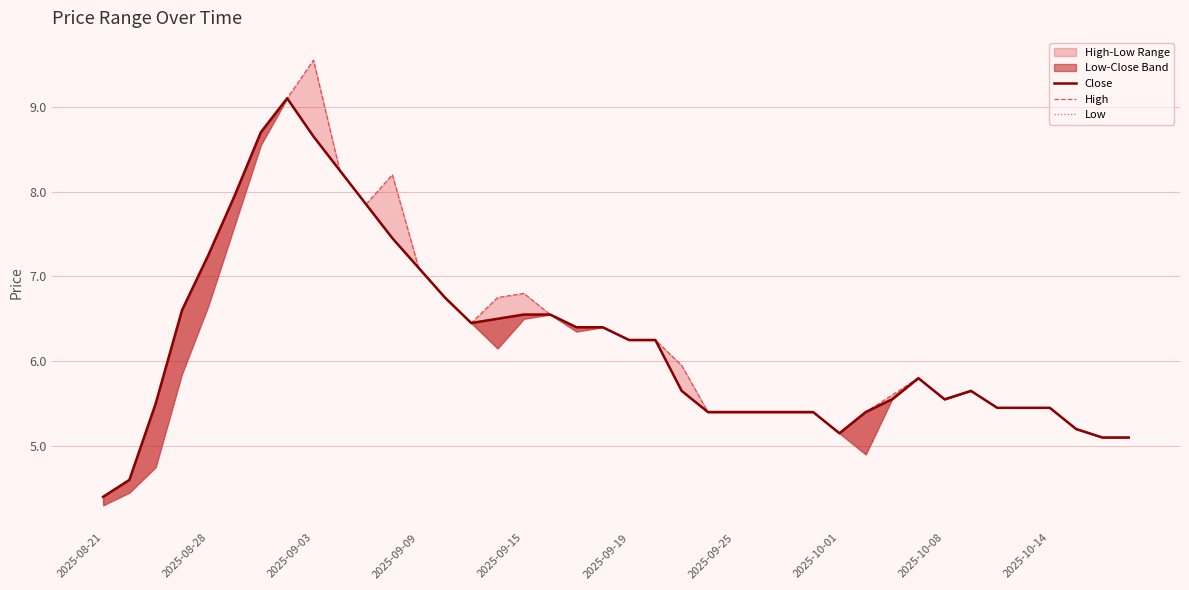

What position from the left is 2025-09-19?

21